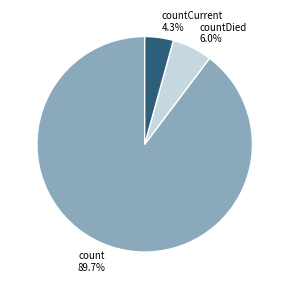

Rank the categories by value from highest to lowest.

count 89.7%, countDied 6.0%, countCurrent 4.3%